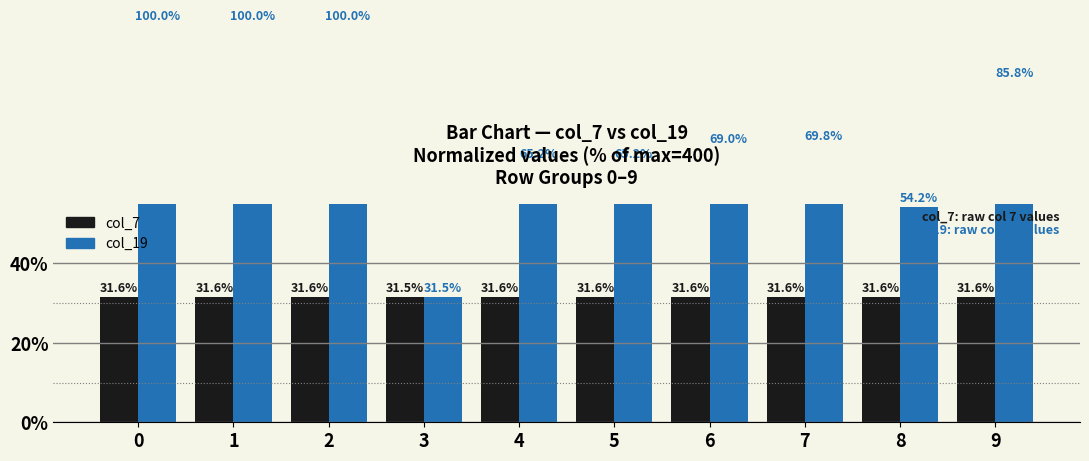

How many values in the col_19 series are below 69?

4